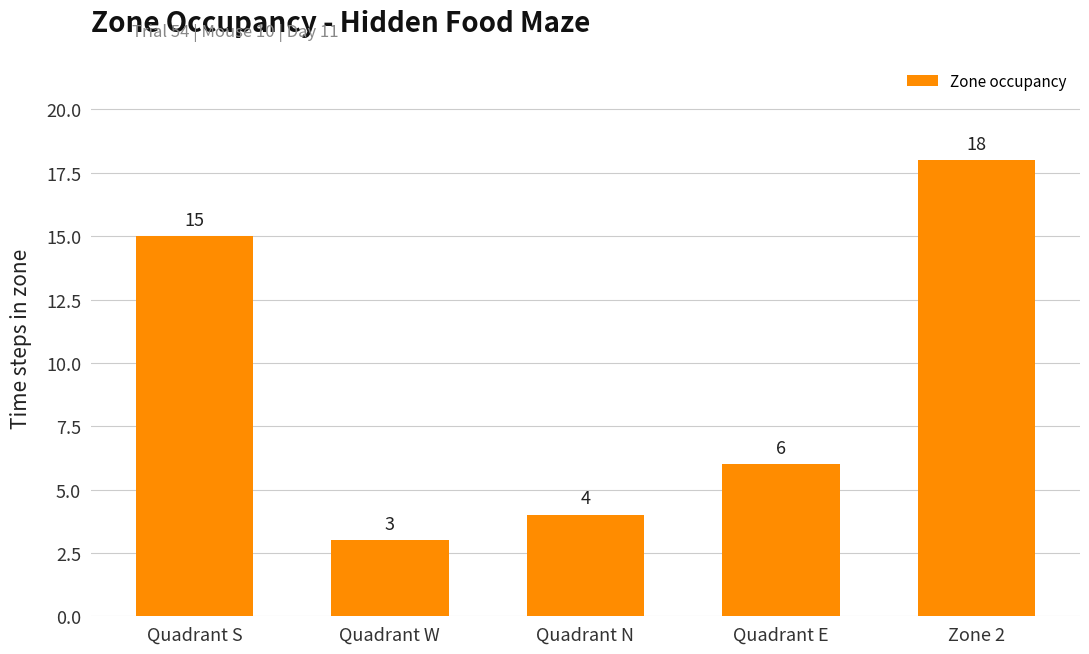

What is the label of the 5th bar from the right?

Quadrant S